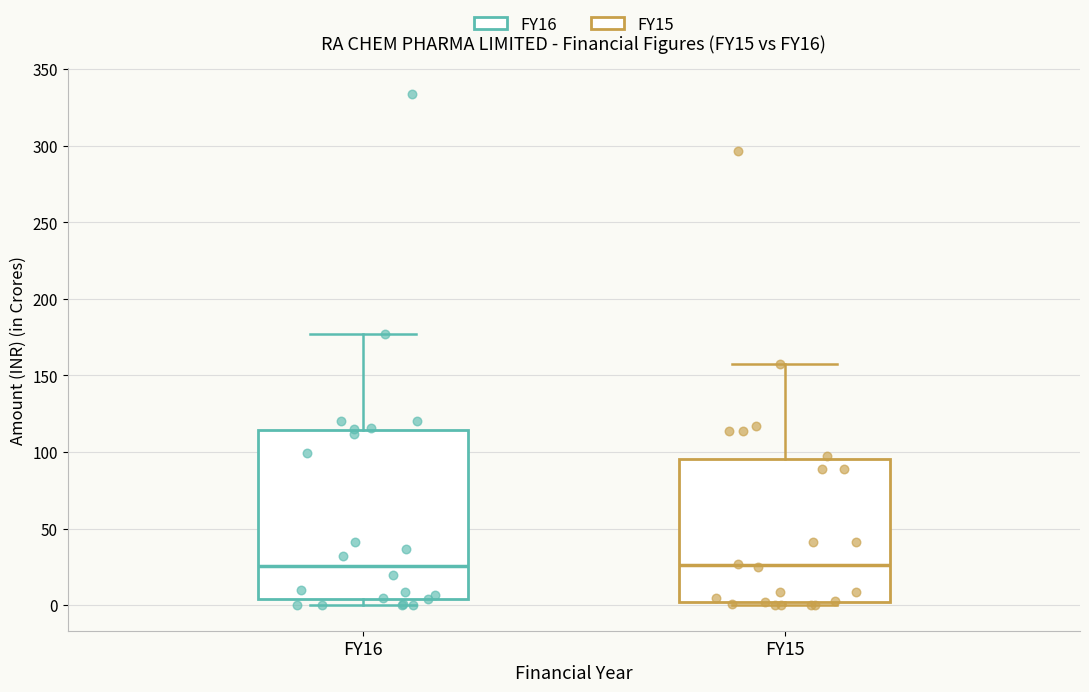

Reading left to right, read every box against the y-axis: the position of its median line, the range the box covers, and the ends of its whiskers. The values are not printed on the chart, so give them approximately, as read against the axis.

FY16: median 25, box 5 to 115, whiskers 0 to 175
FY15: median 25, box 0 to 95, whiskers 0 (just below the box's lower edge) to 155